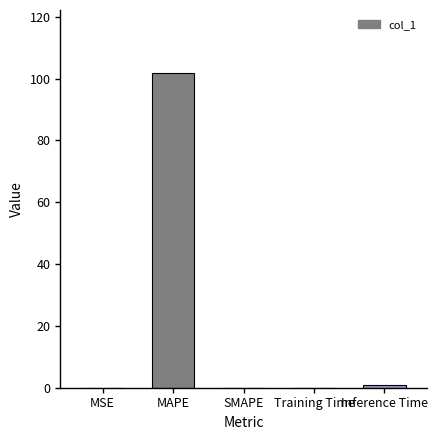

Between Inference Time and MAPE, which is larger?

MAPE